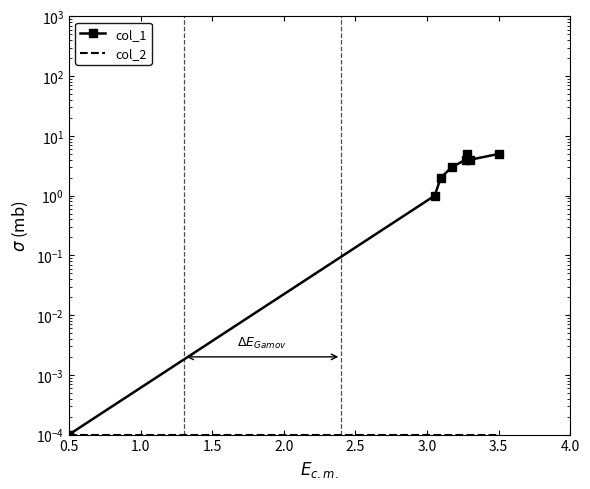

Rank the series at 2.0 from highest to lowest value.

col_1, col_2